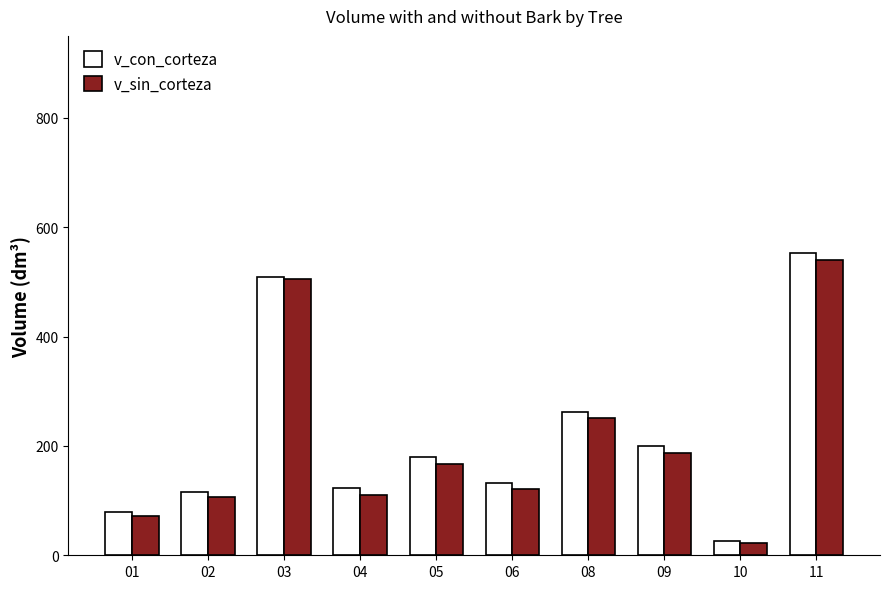

What is the value of the v_con_corteza bar at the 10th from the left?

552.5